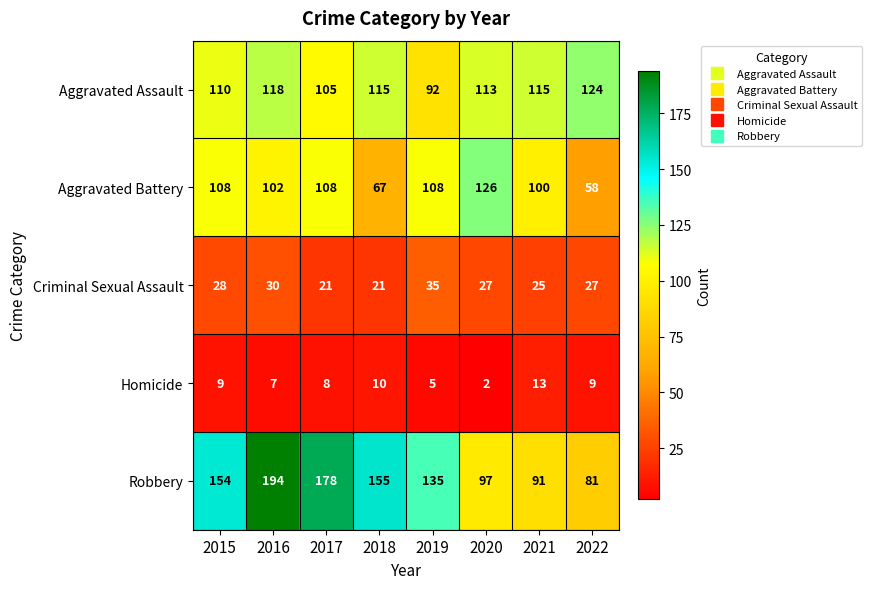

Where is Robbery nearest to the value 137?

2019